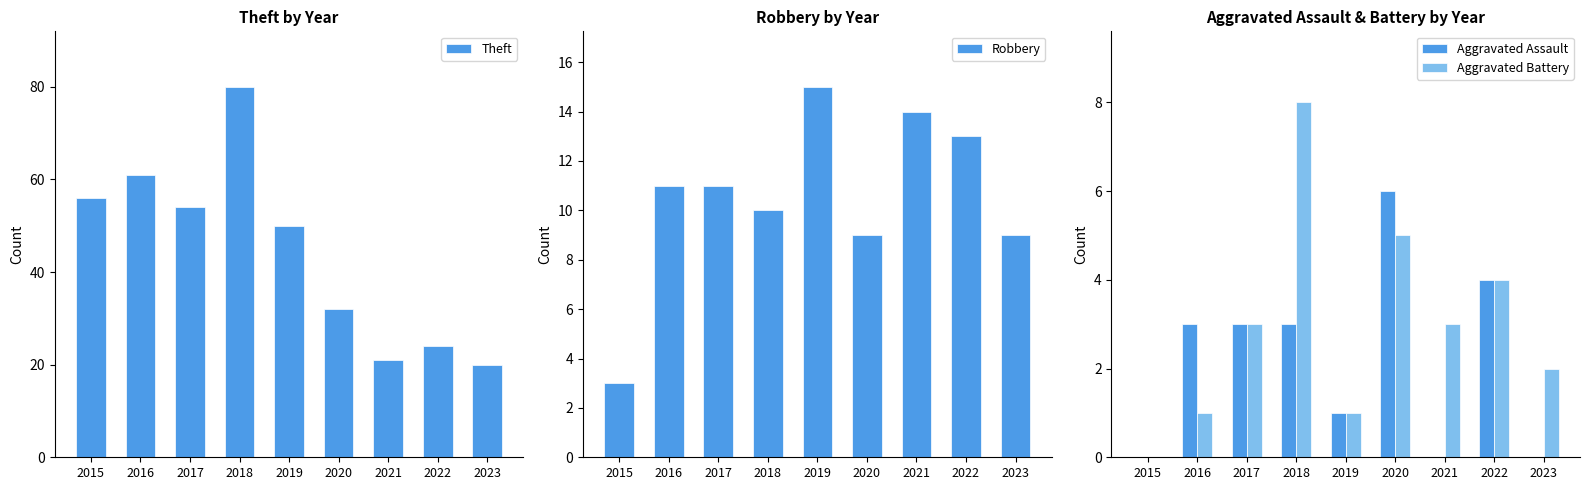

Which series has the largest total across all categories?

Theft